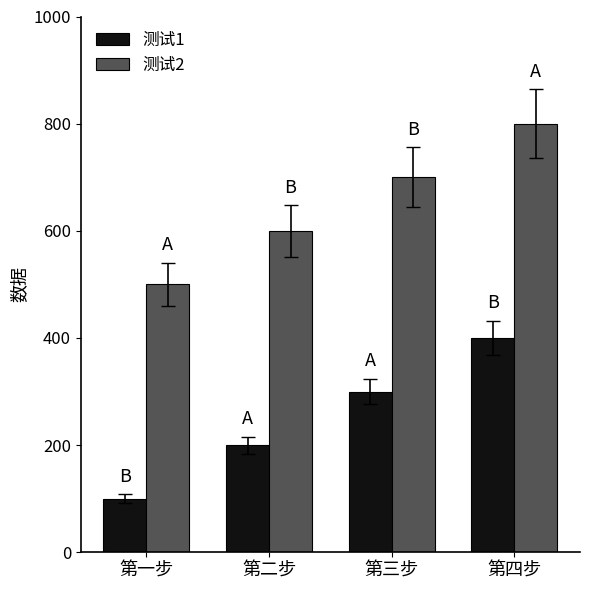

What is the label of the 1st bar from the left?

第一步